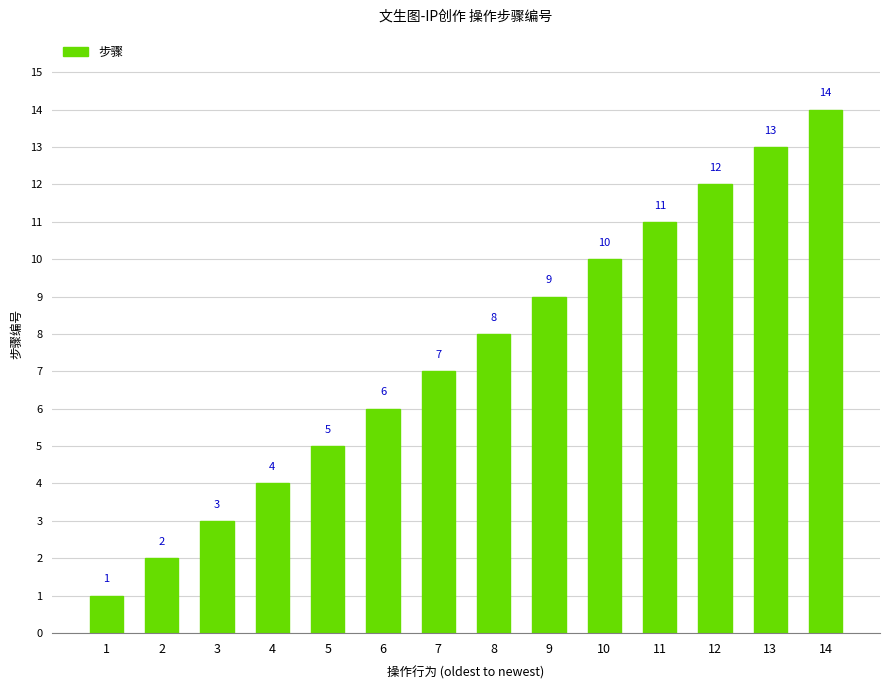

Which label corresponds to the largest value in the chart?

14